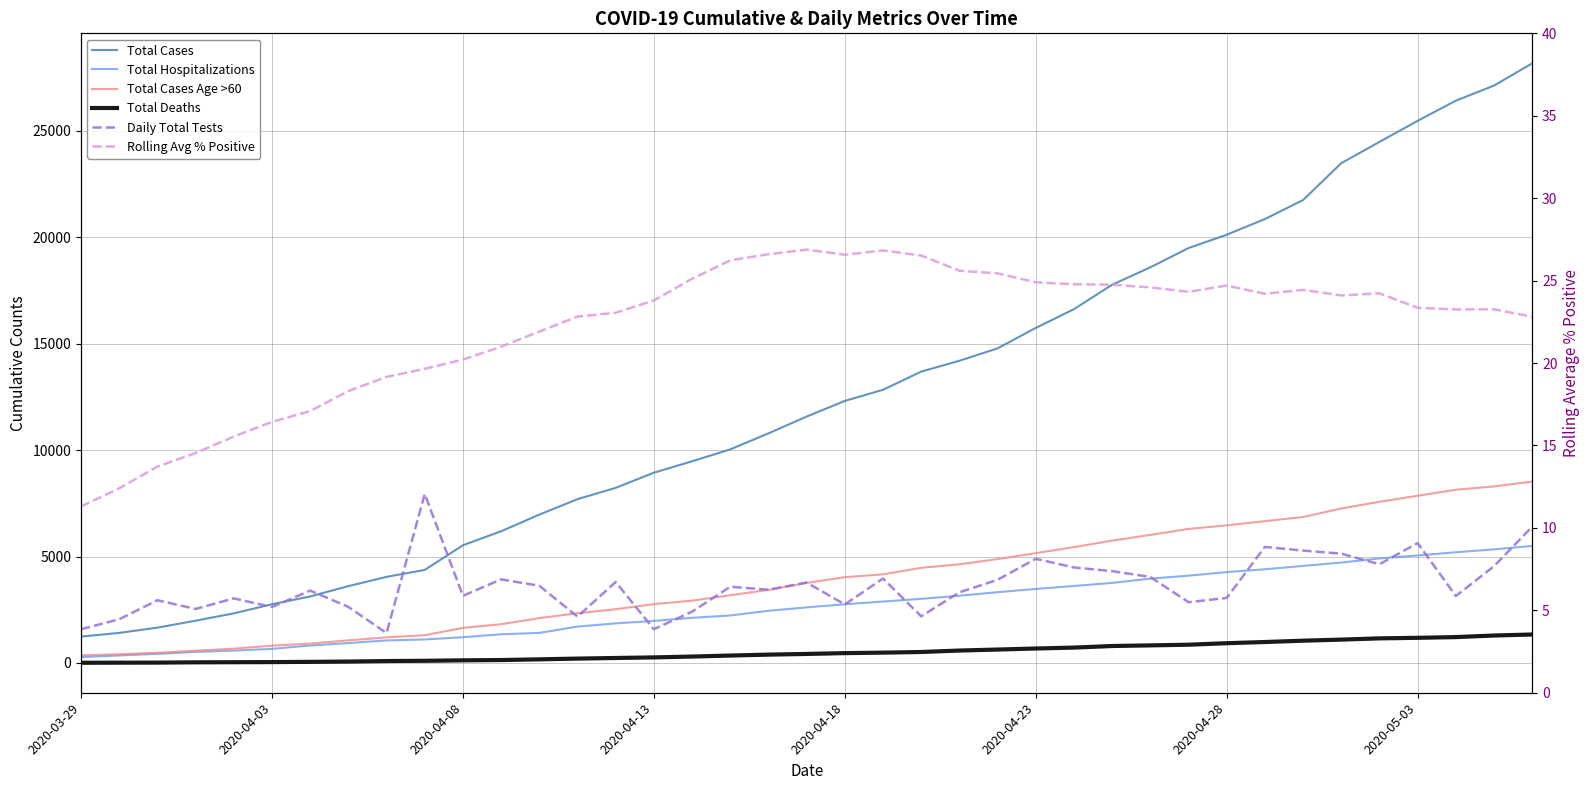

What is the spread (max minus min) of values at 29?

19462.7